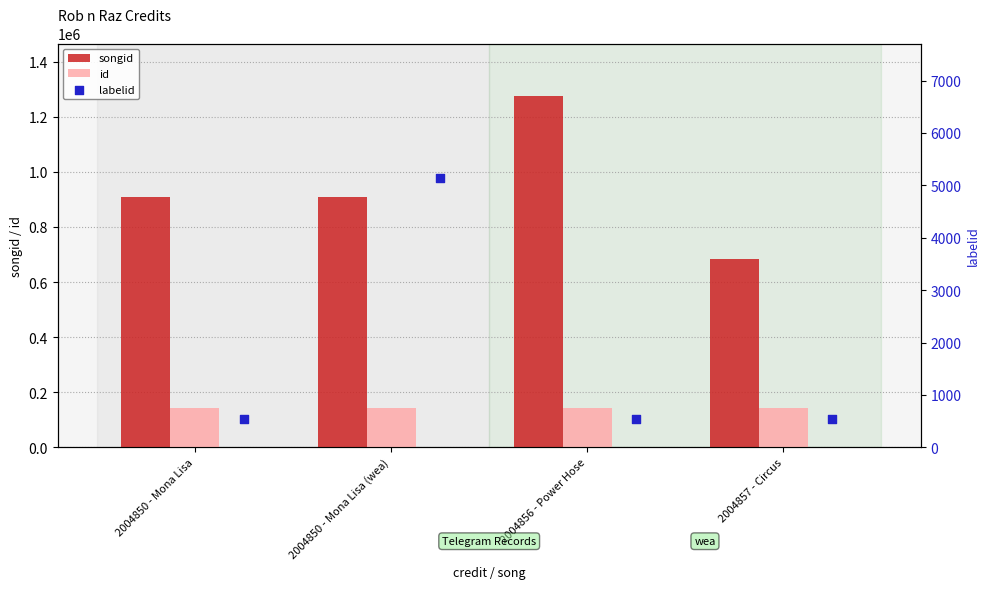

At how many categories does at least one series exceed 1248933?

1